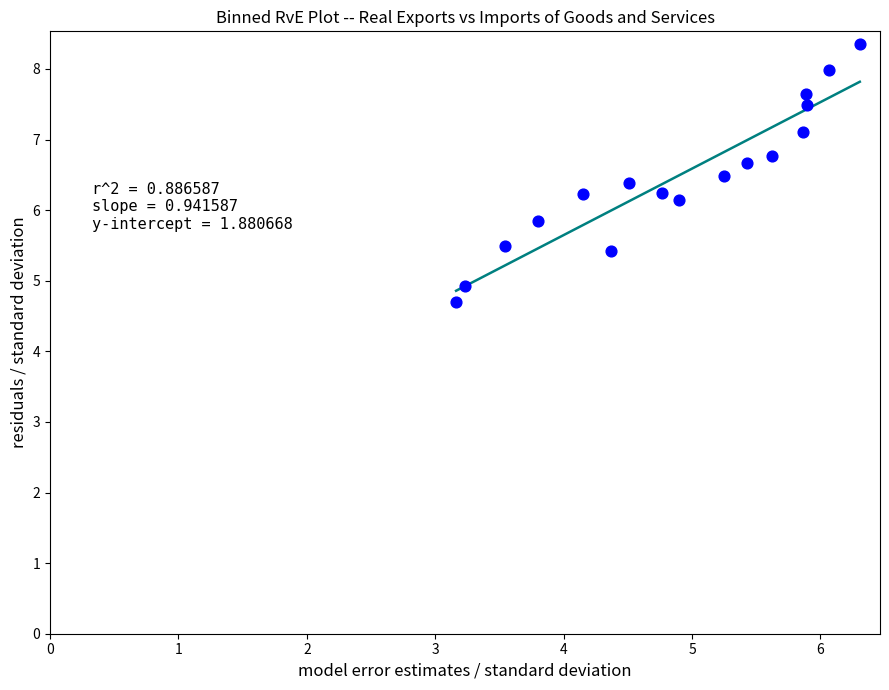

What is the range of Y values (max minus min)?

3.7